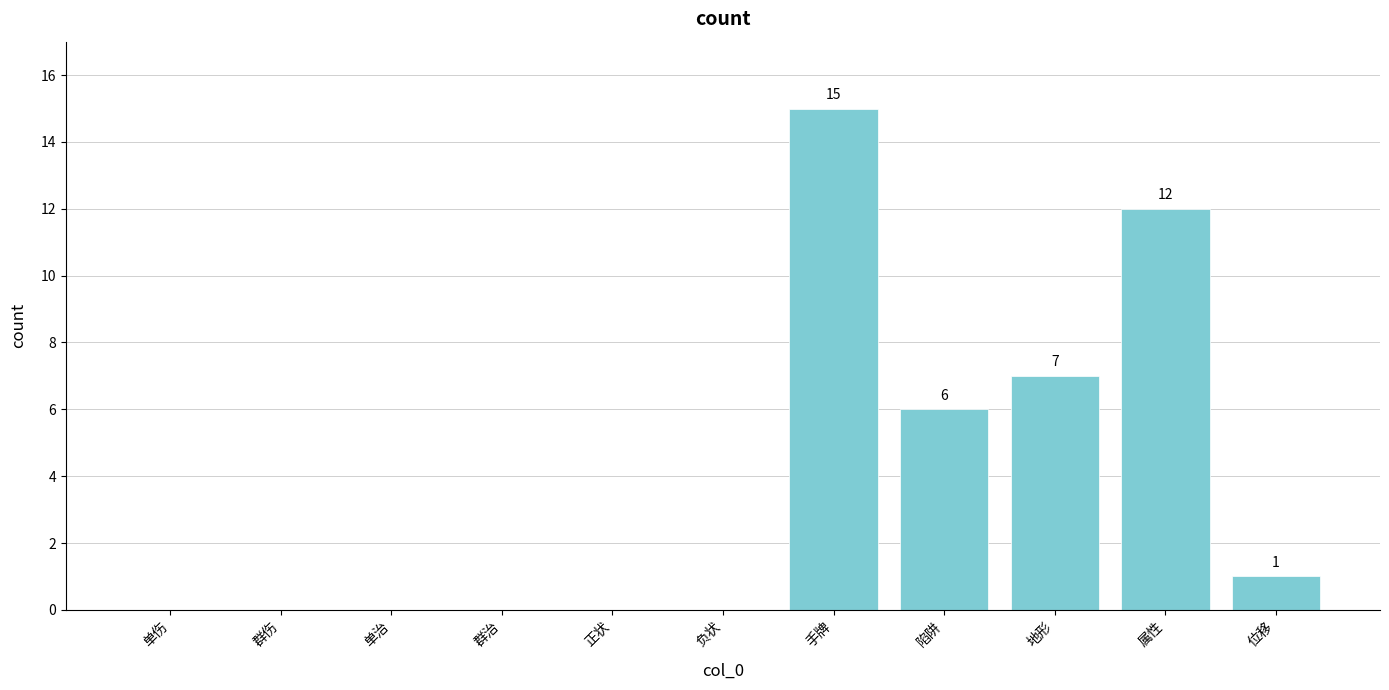

How many distinct data groups are displayed?

1